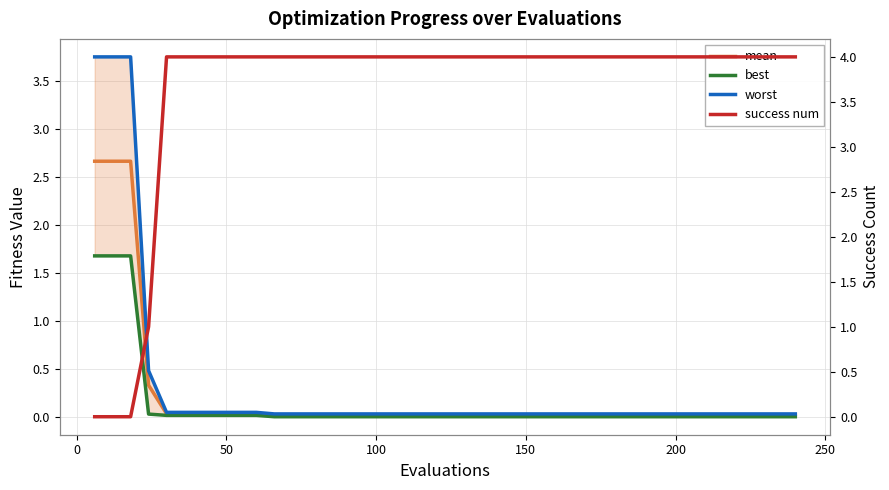

True or false: worst and best cross at least once.

False